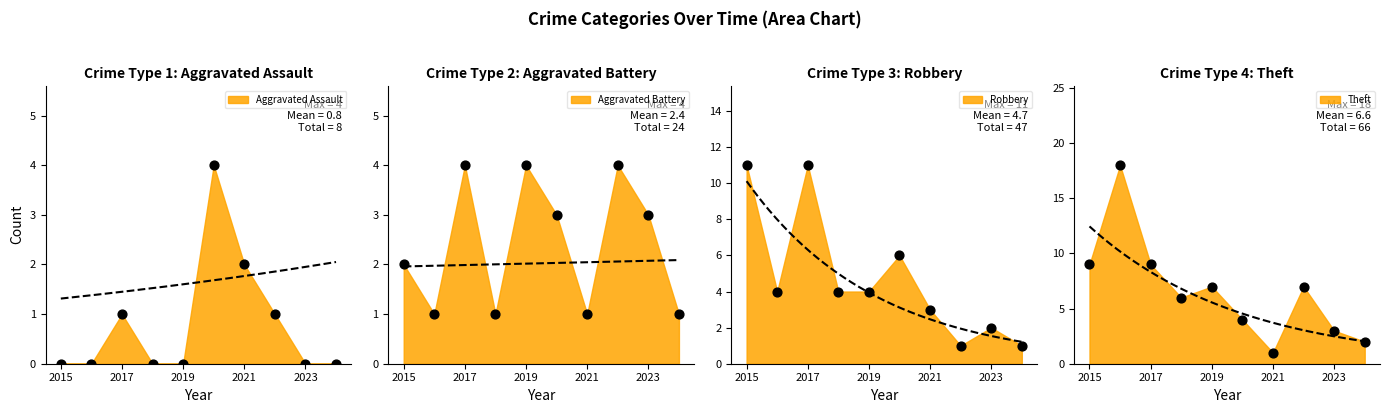

Which series has the largest total across all categories?

Theft